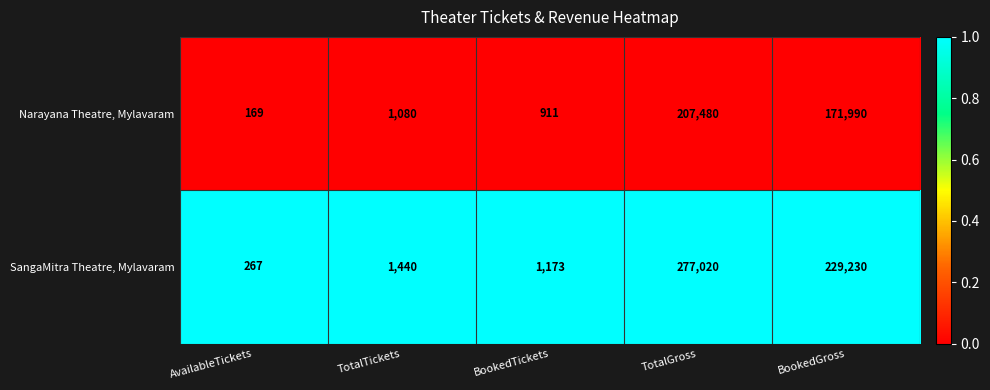

Is the value of SangaMitra Theatre, Mylavaram at BookedTickets greater than the value of Narayana Theatre, Mylavaram at TotalTickets?

Yes